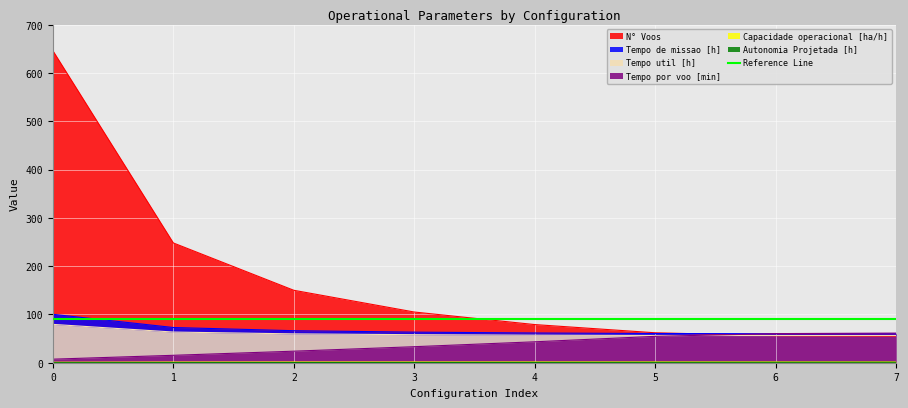

Which series has the largest range (max minus min)?

N Voos